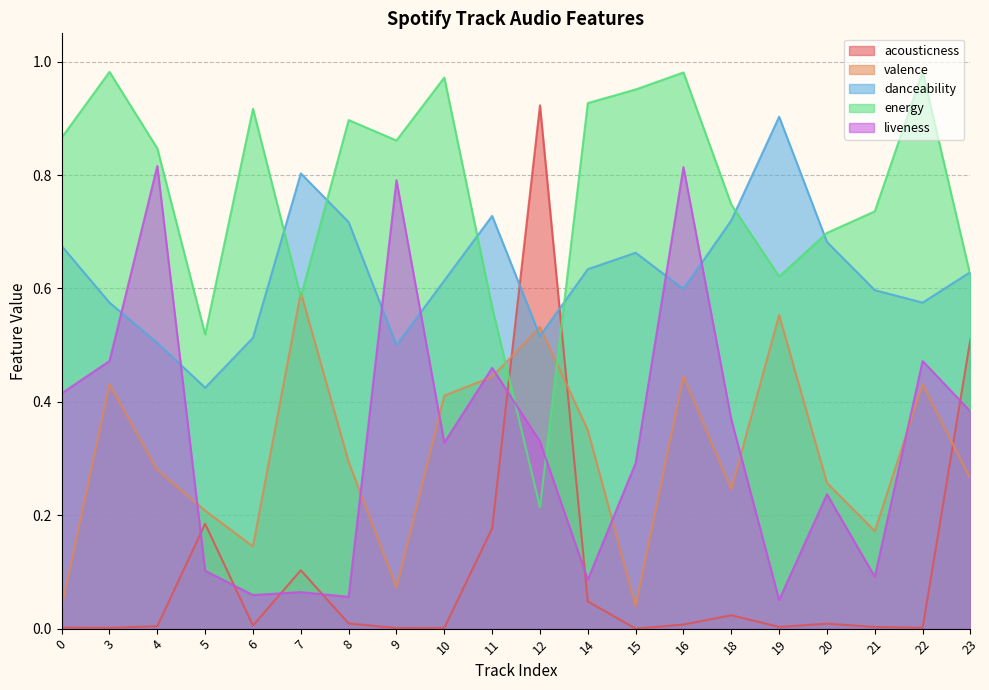

How many distinct data groups are displayed?

5